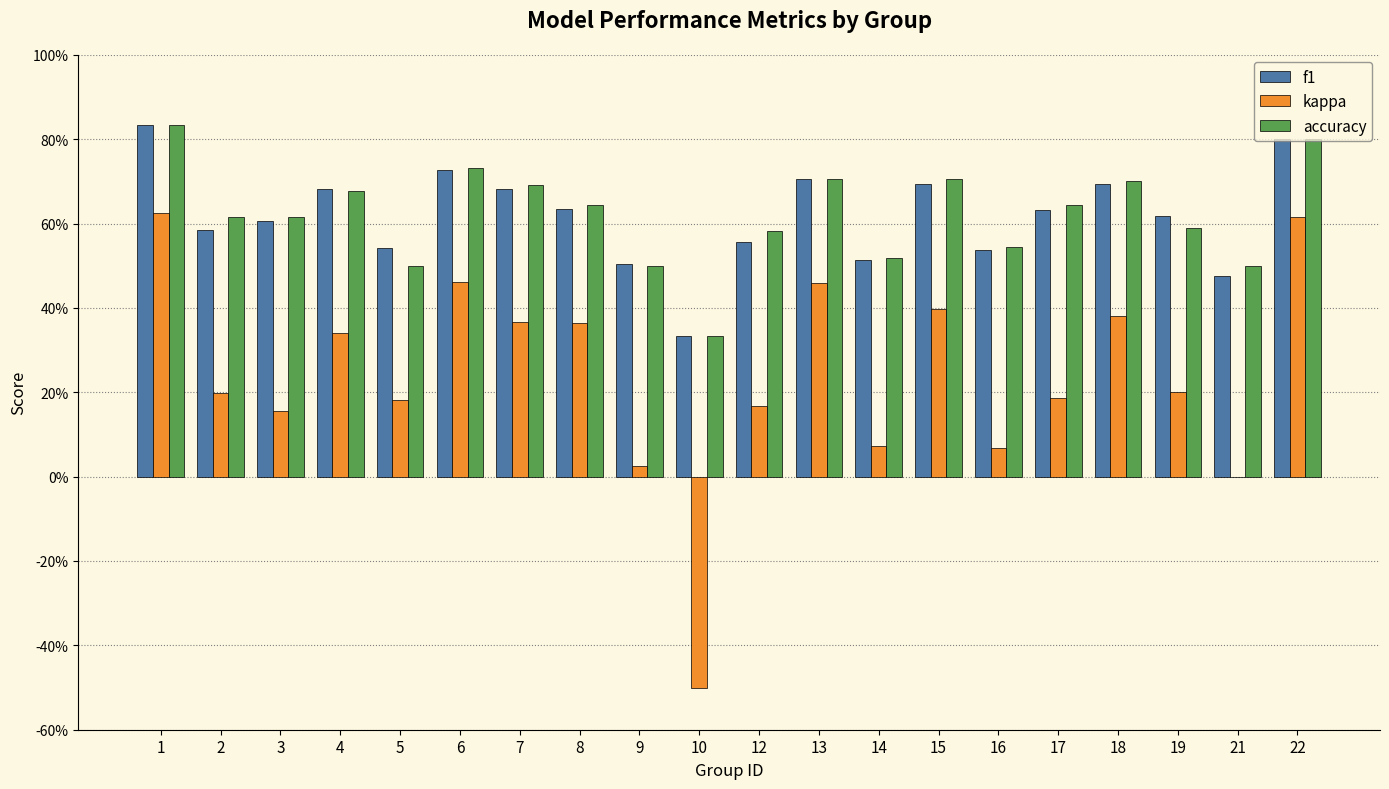

Reading left to right, extract all data points from this chart.

f1: 0.8	0.6	0.6	0.7	0.5	0.7	0.7	0.6	0.5	0.3	0.6	0.7	0.5	0.7	0.5	0.6	0.7	0.6	0.5	0.8
kappa: 0.6	0.2	0.2	0.3	0.2	0.5	0.4	0.4	0.0	-0.5	0.2	0.5	0.1	0.4	0.1	0.2	0.4	0.2	0.0	0.6
accuracy: 0.8	0.6	0.6	0.7	0.5	0.7	0.7	0.6	0.5	0.3	0.6	0.7	0.5	0.7	0.5	0.6	0.7	0.6	0.5	0.8